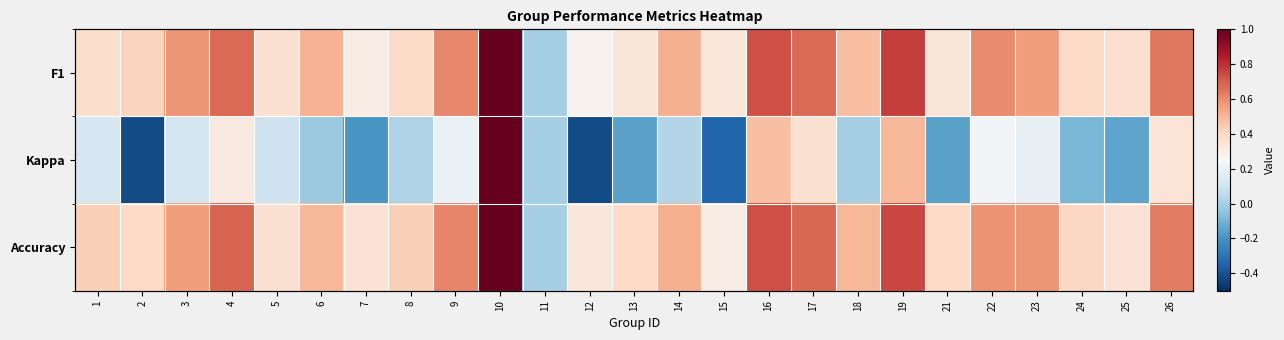

At which category is the sum across all series the highest?

10